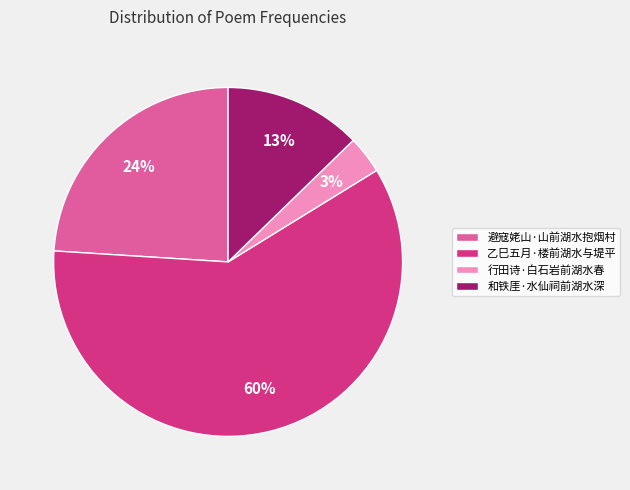

To the nearest percent, what is the combined percentage of 和铁厓·水仙祠前湖水深 and 乙巳五月·楼前湖水与堤平?

73%